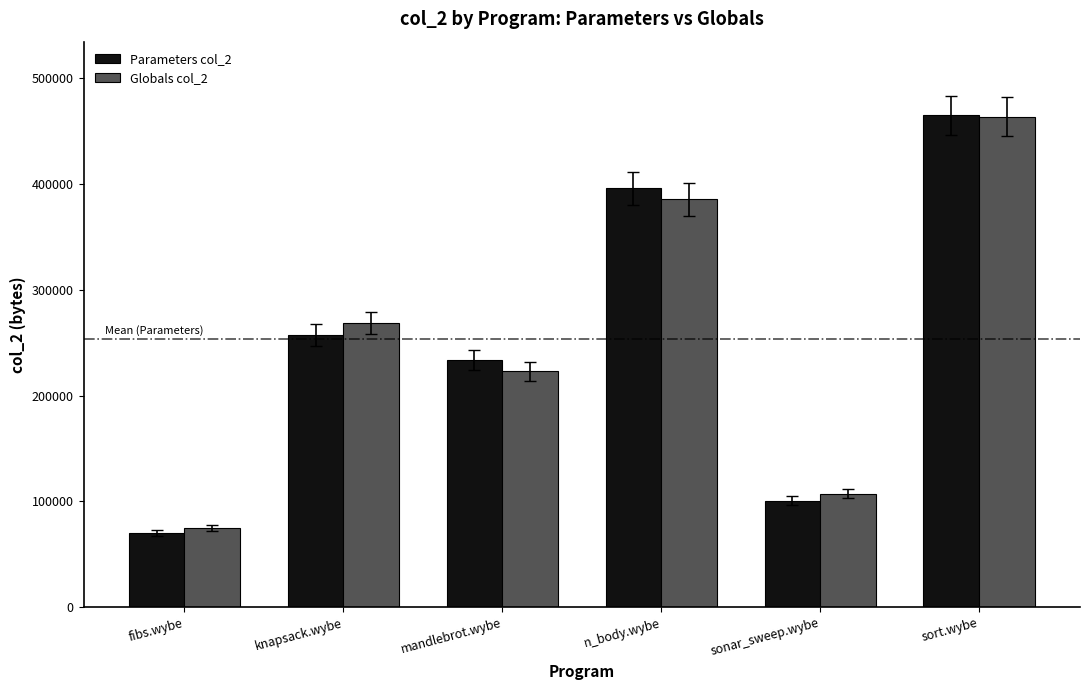

Count the number of data series in this chart.

2